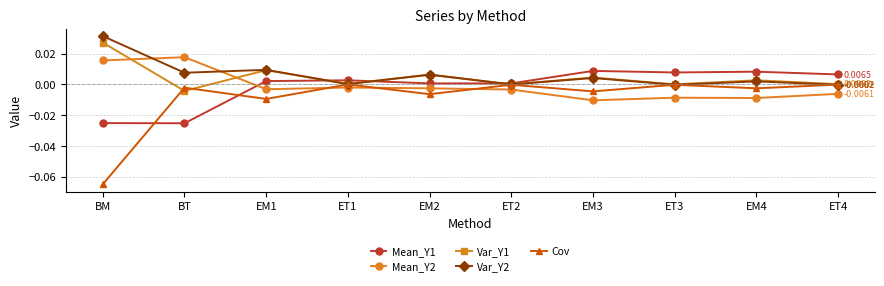

True or false: Cov has more than 2 points higher than both neighbors.

True